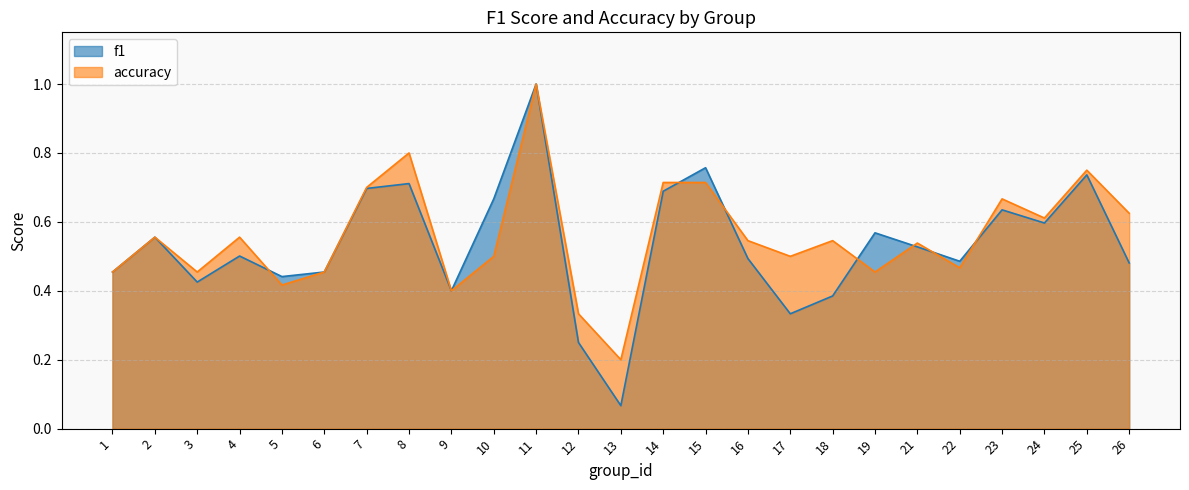

What are all the series names shown in the legend?

f1, accuracy